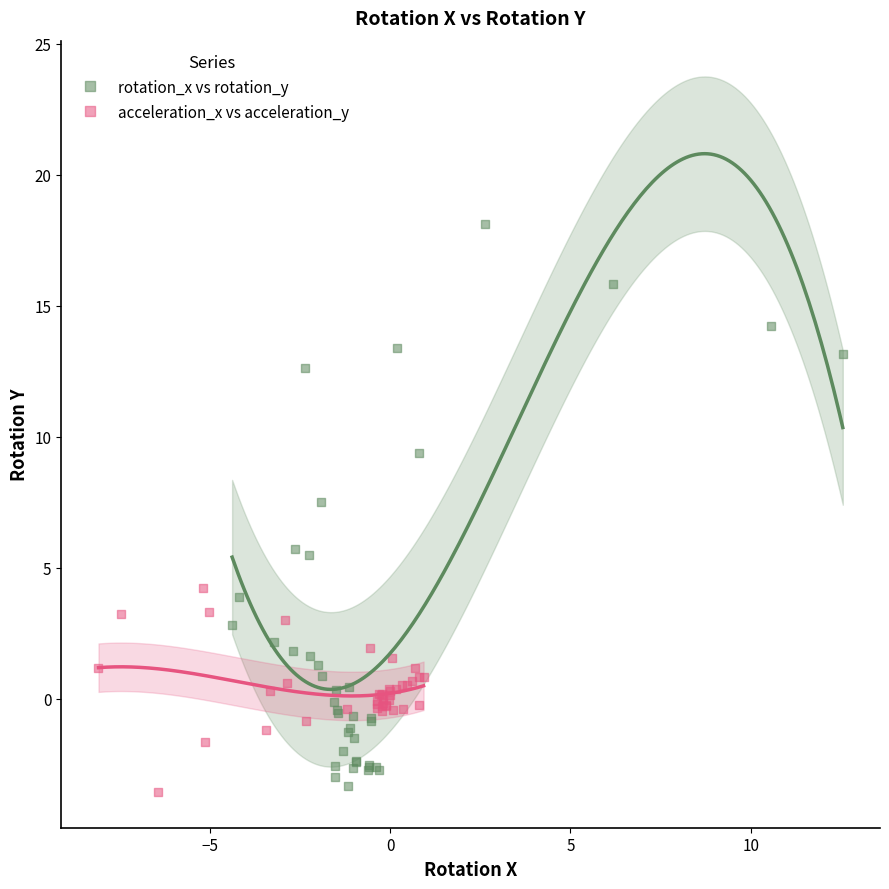

Which series contains the highest Y value?

rotation_x vs rotation_y